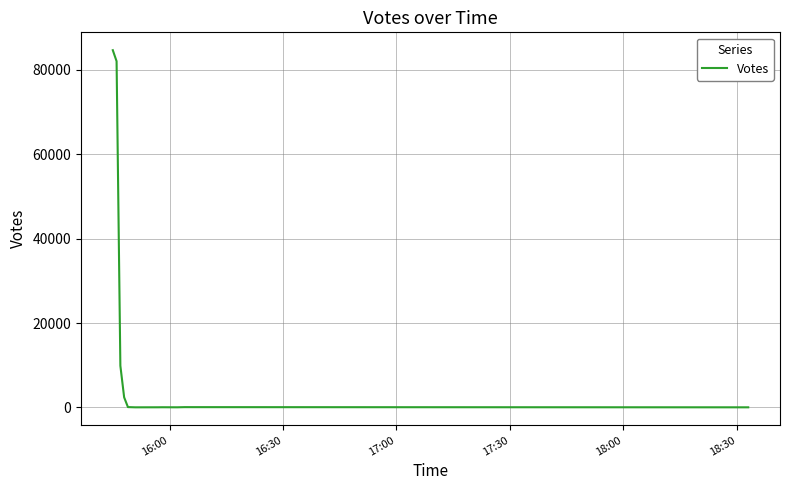

What is the difference between the maximum and minimum values?

84665